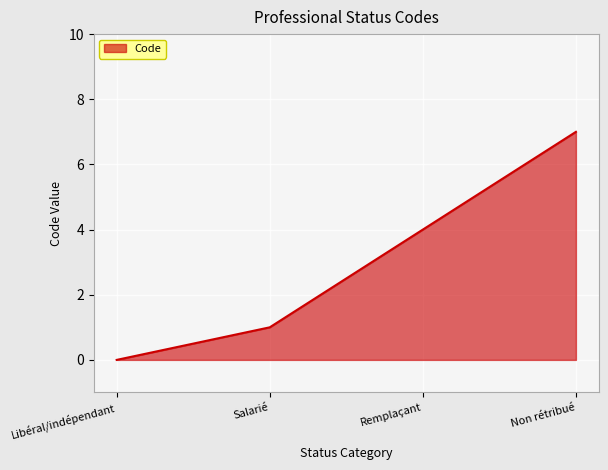

Reading right to left, transcribe all the data shown in this chart.

Non rétribué=7	Remplaçant=4	Salarié=1	Libéral/indépendant=0